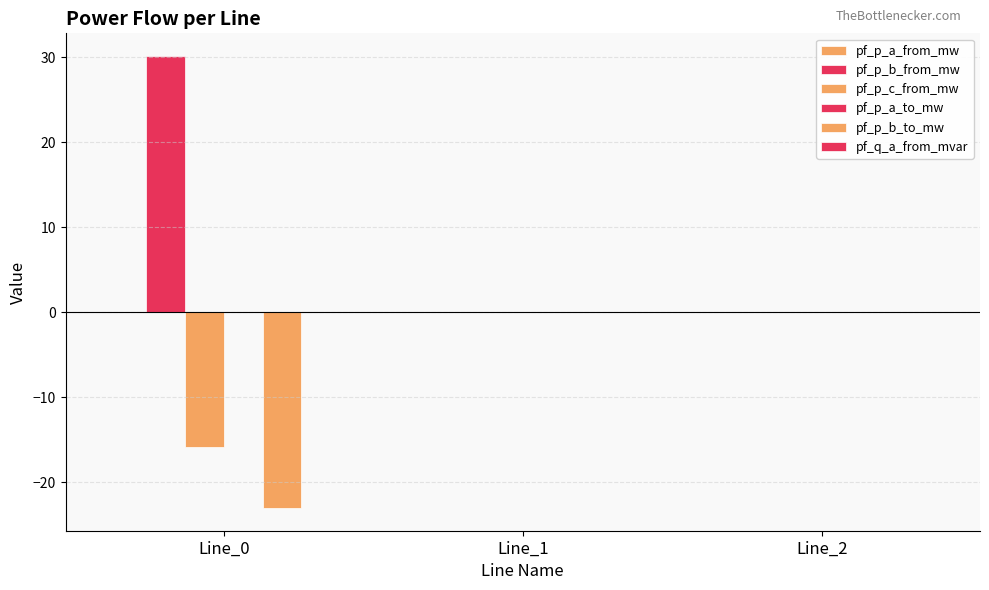

How many categories are shown in the chart?

3